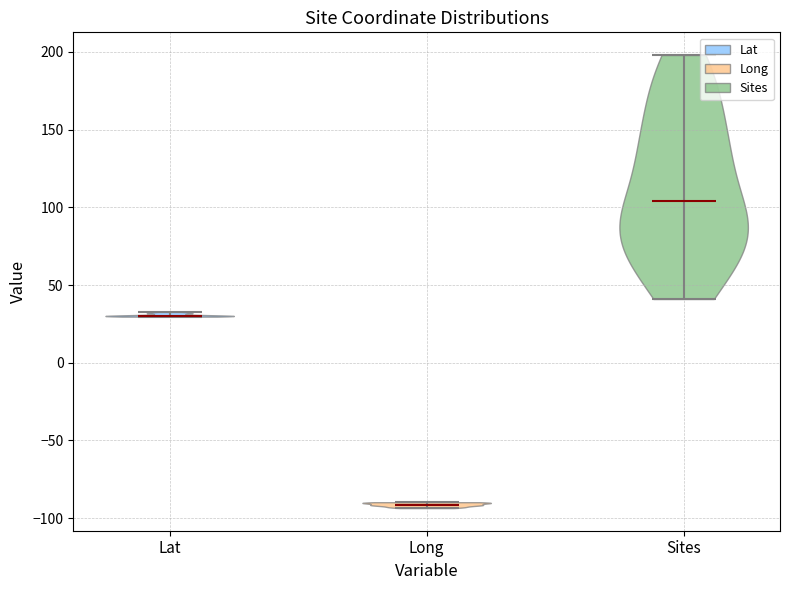

What is the lowest point the violin for Sites reaches on the y-axis? The values are not printed on the chart, so give them approximately, as read against the axis.

40